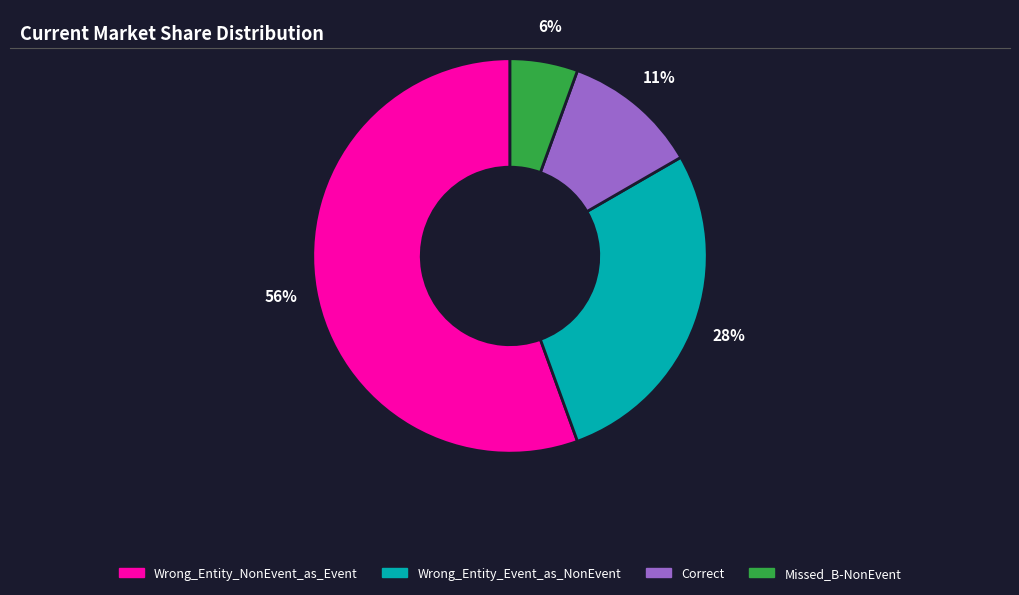

Is the sum of Correct and Missed_B-NonEvent greater than half?

No